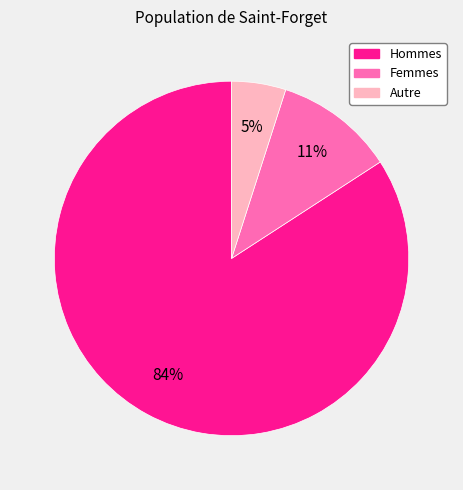

How many slices are in this pie chart?

3